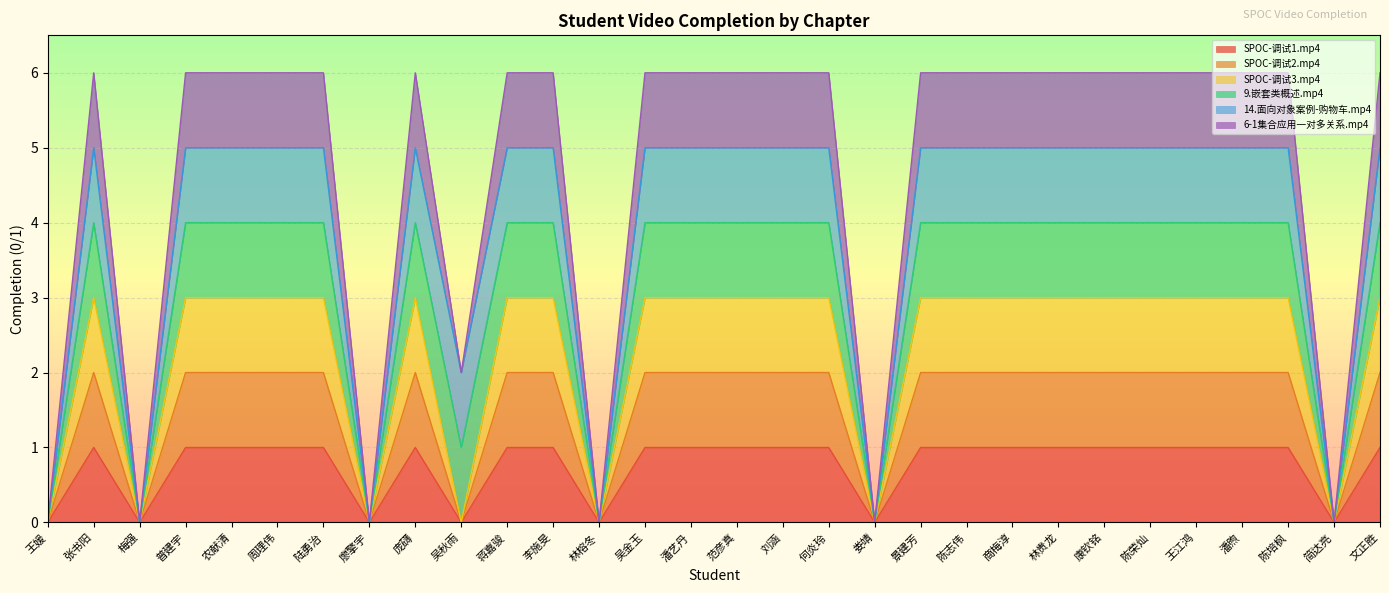

What is the label of the 9th point from the left?

庞礴